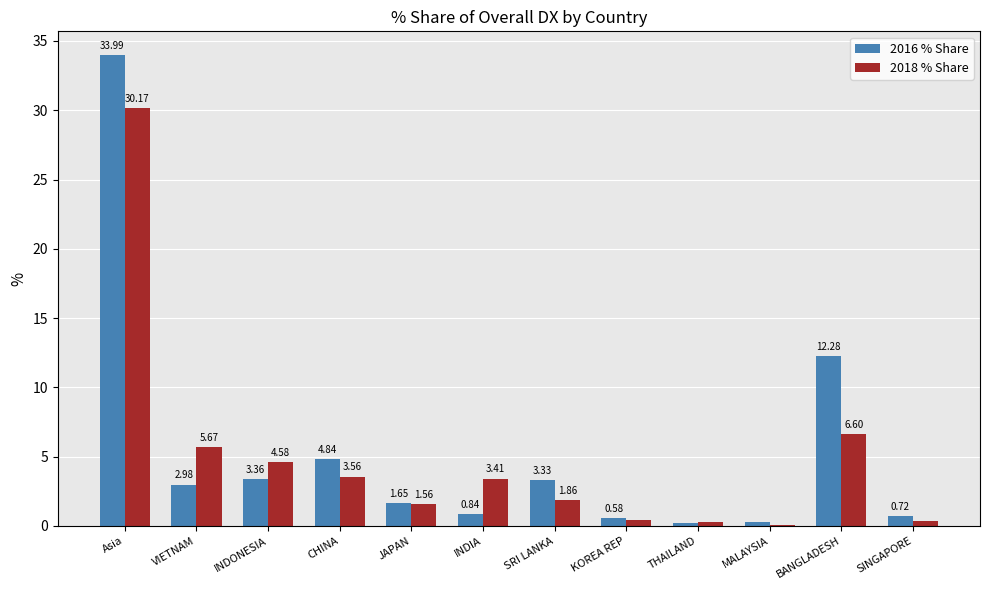

What is the average value of the 2018 % Share series?

4.9